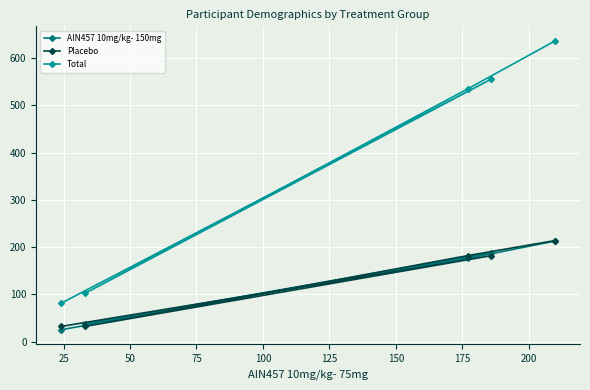

Which series has the largest total across all categories?

Total